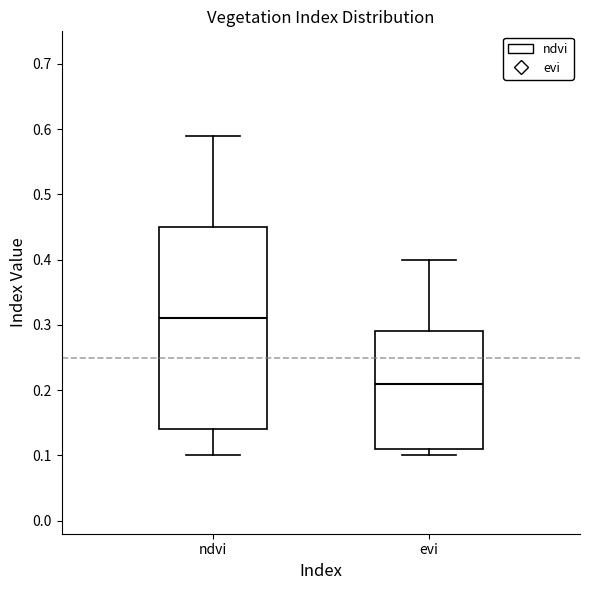

Where does the upper whisker of the box for ndvi end on the y-axis? The values are not printed on the chart, so give them approximately, as read against the axis.

0.59